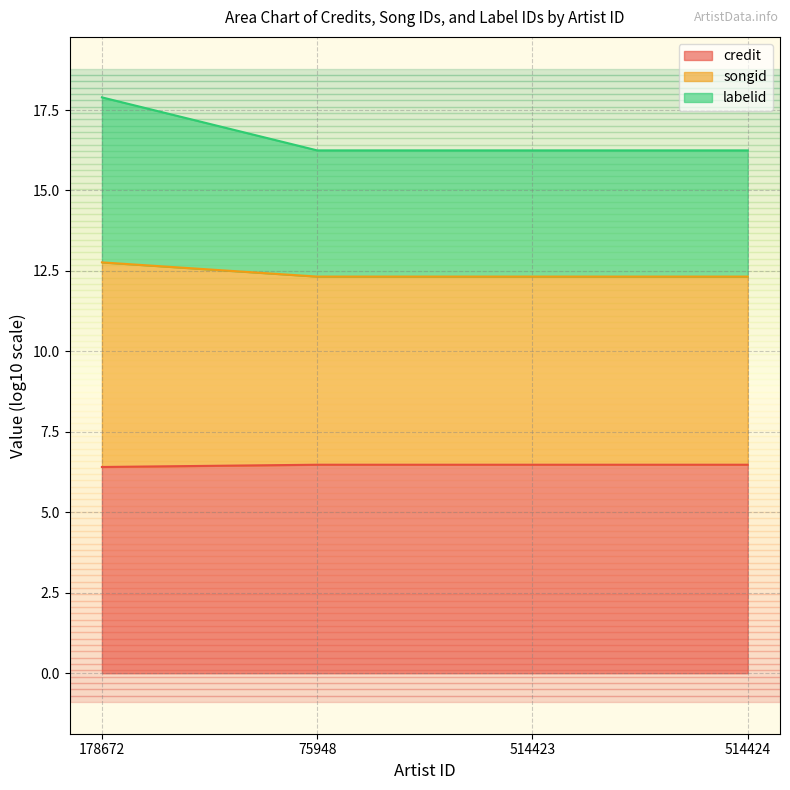

Which has a higher value, 75948 or 178672?

75948